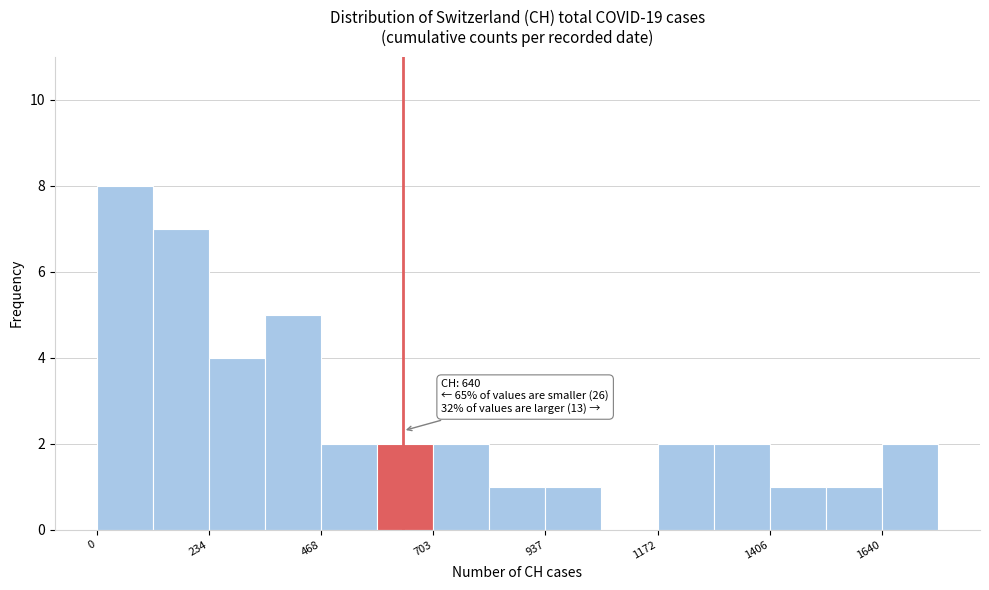

Around what value on the x-axis is the tallest bar? Give the approximate position of its centre, as read against the axis.

50